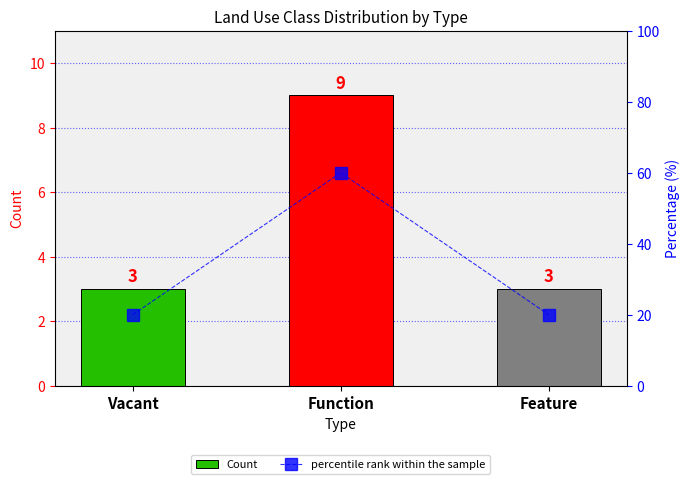

Reading left to right, list all the values displayed in this chart.

Count: 3	9	3
percentile rank within the sample: 20	60	20